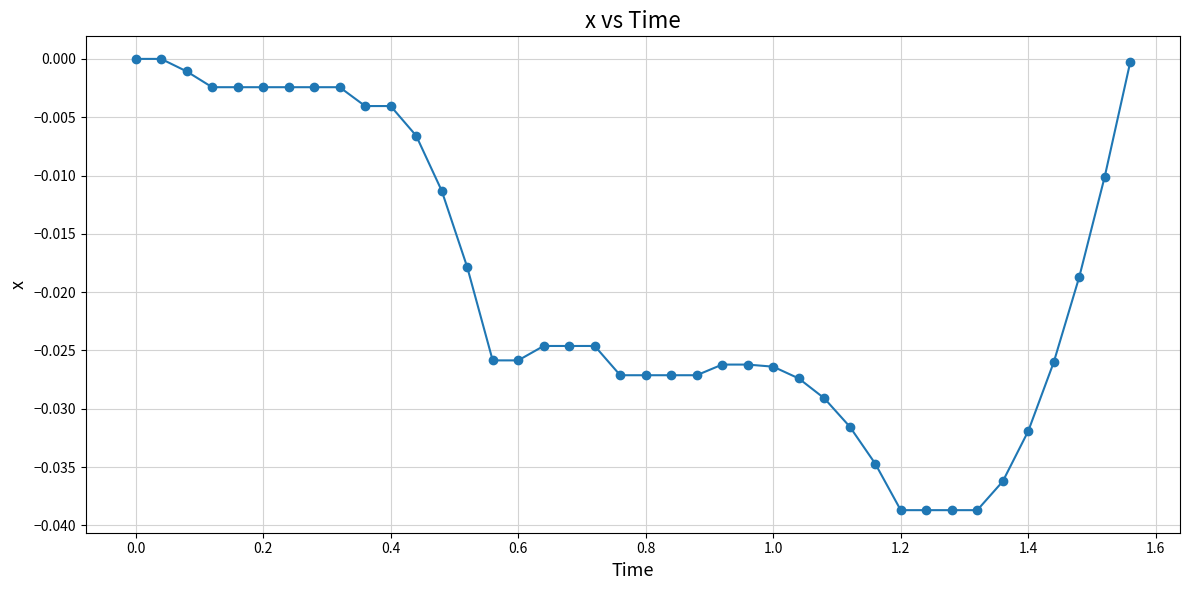

What is the sum of all values?

-0.8